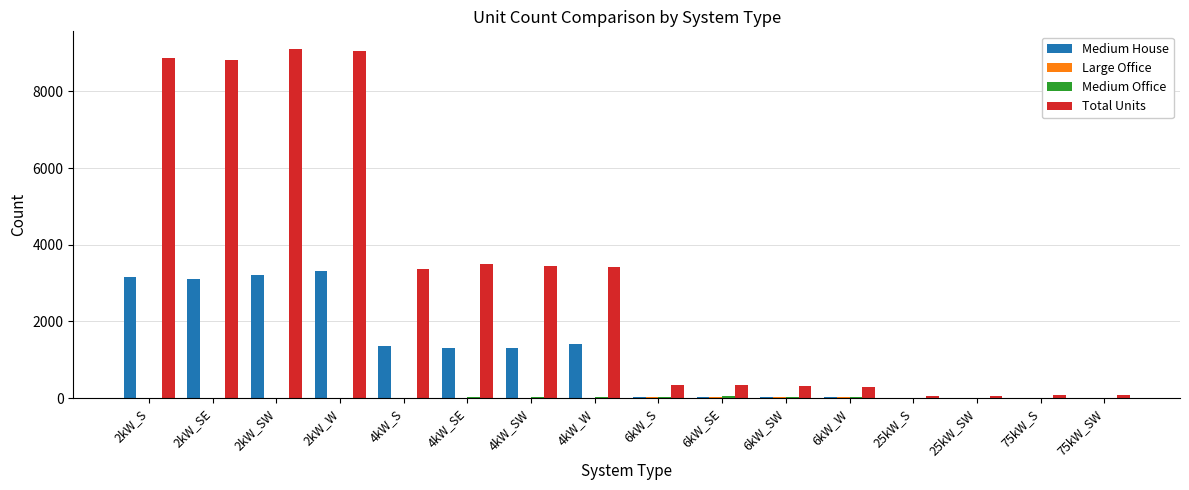

What is the sum of all Medium House values?

18286